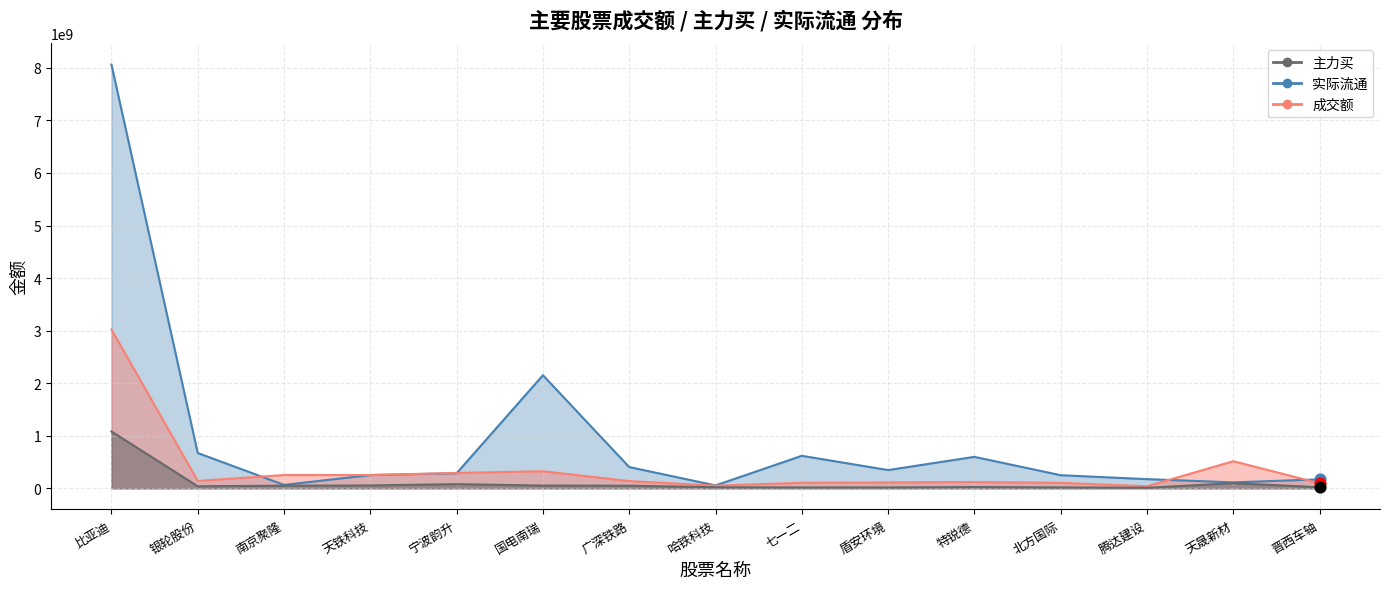

At which category is the sum across all series the highest?

比亚迪